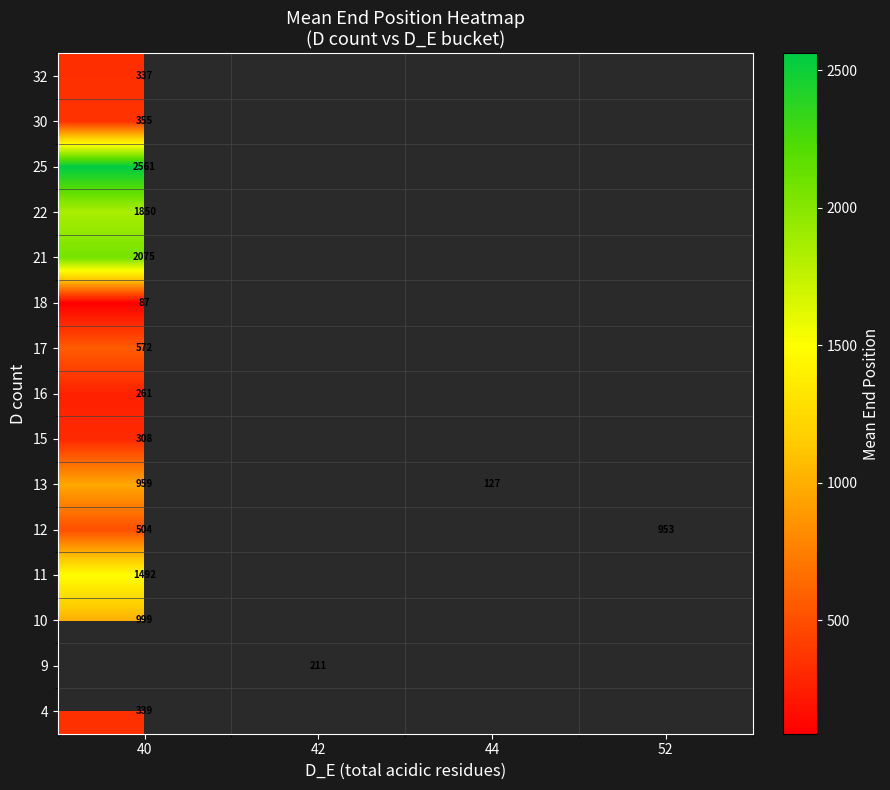

The 4 series shows 339 at 40. True or false?

True